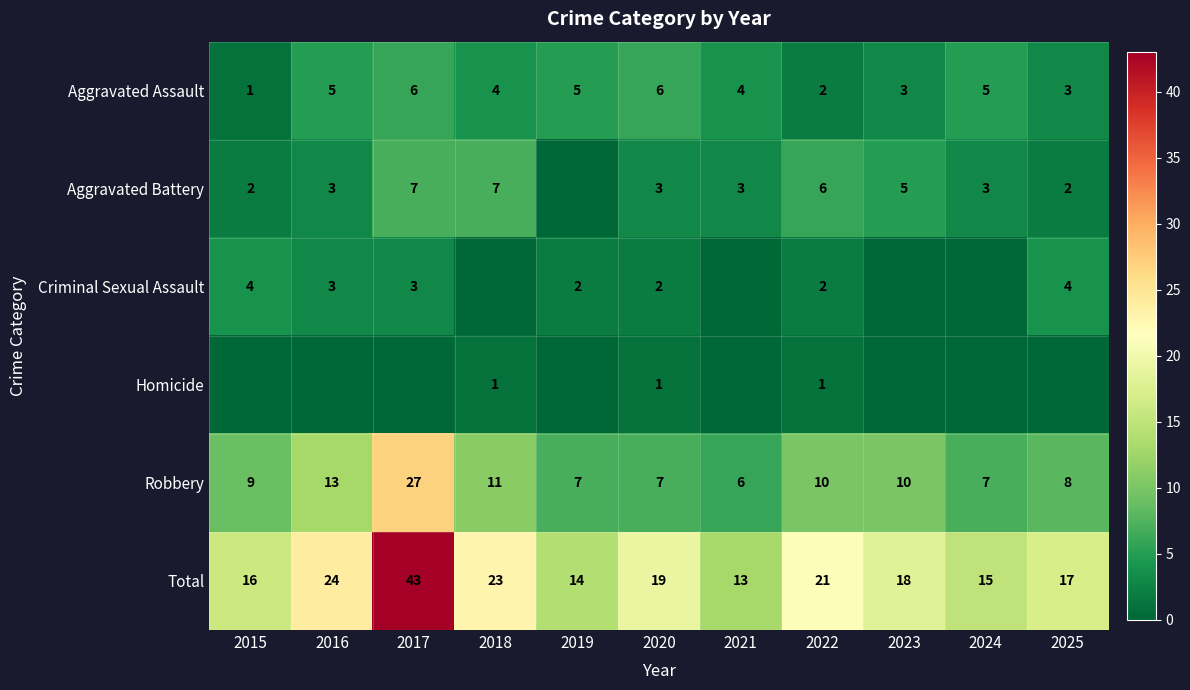

Is the value of Aggravated Assault at 2024 greater than the value of Aggravated Battery at 2022?

No